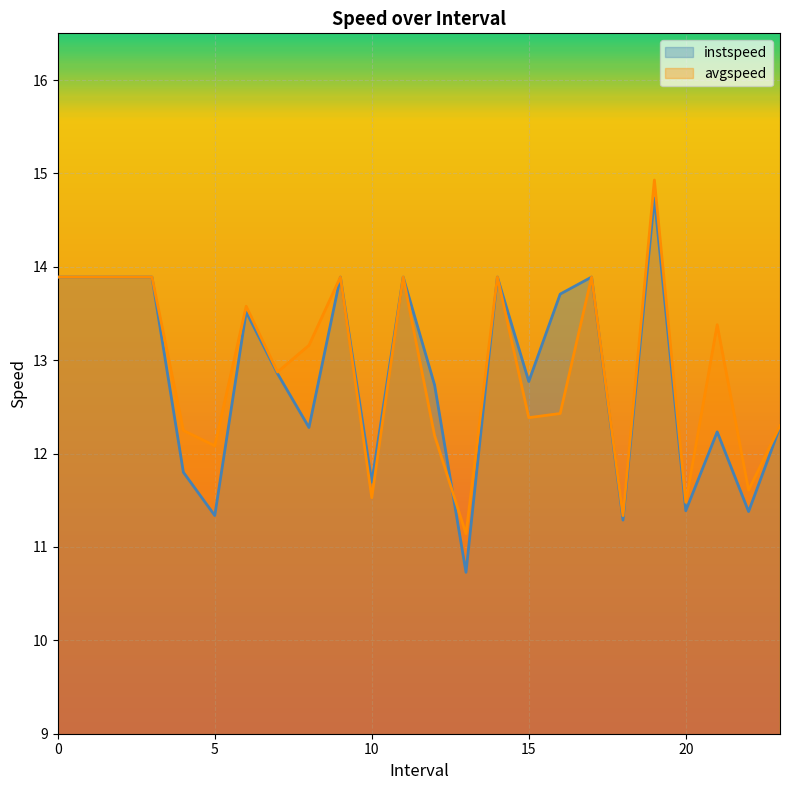

List the labels in order of avgspeed value, largest first.

19.0, 0, 1, 2, 3, 9, 11, 14, 17, 6.0, 21.0, 8.0, 7.0, 16.0, 15.0, 23.0, 4.0, 12.0, 5.0, 22.0, 10.0, 20.0, 18.0, 13.0